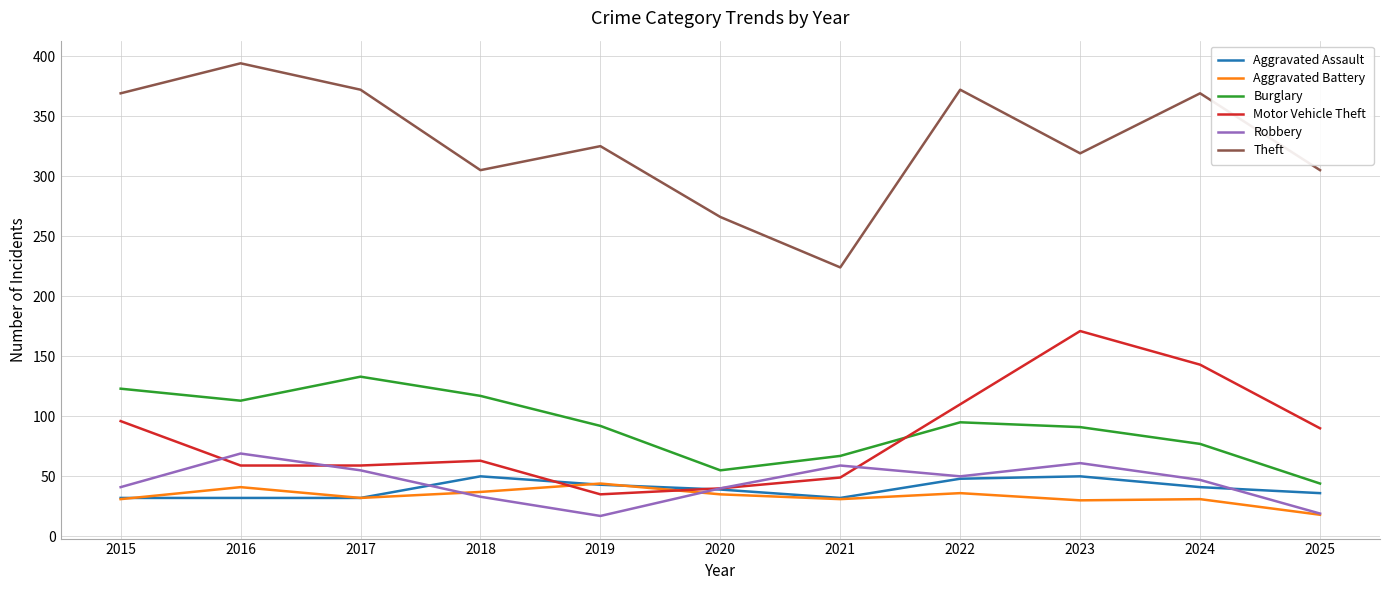

What is the lowest value of the Aggravated Battery series?

18